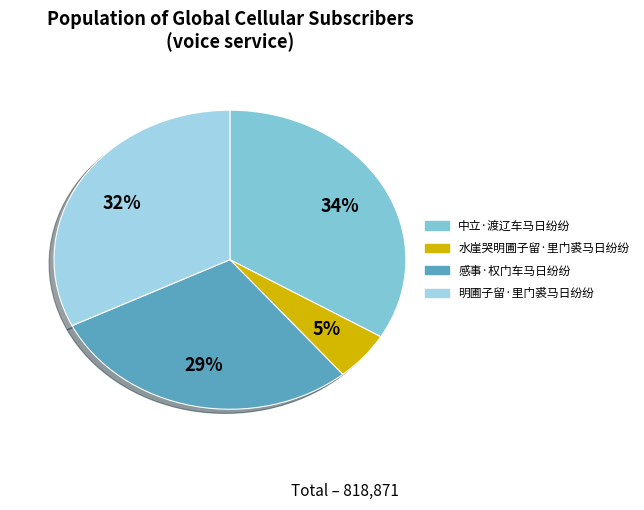

To the nearest percent, what is the average slice percentage?

25%